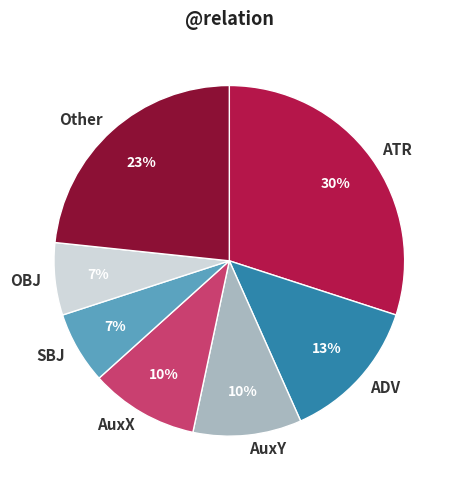

To the nearest percent, what is the average slice percentage?

14%